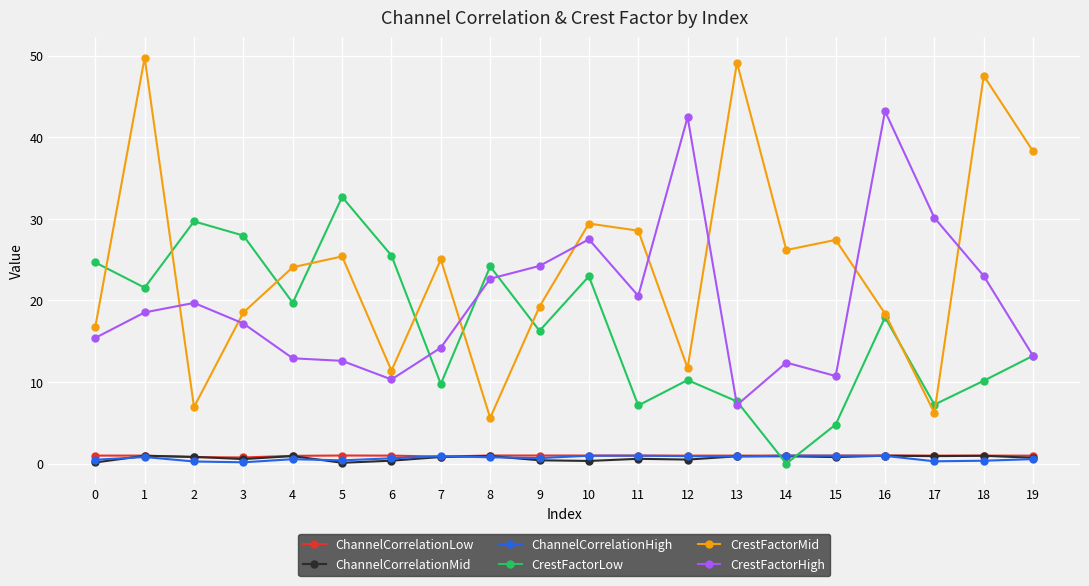

What is the maximum value shown in the chart?

49.8